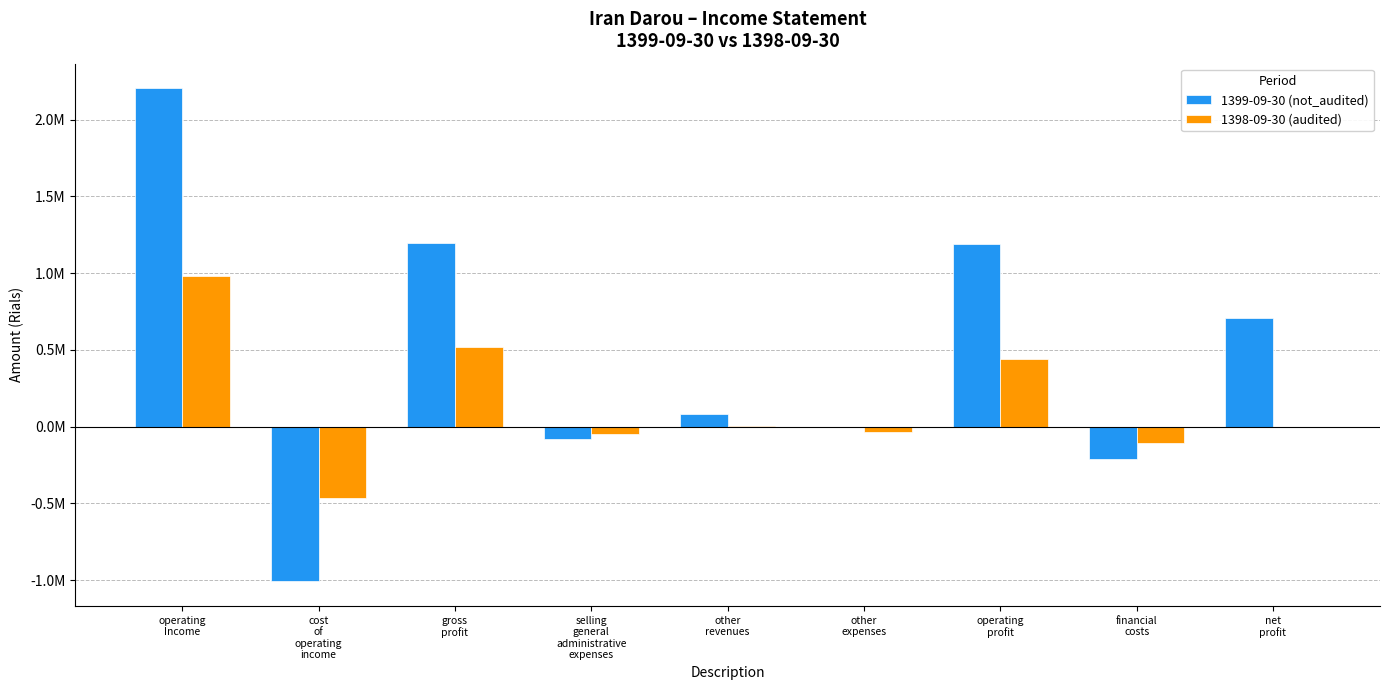

At which category is the sum across all series the highest?

operating
Income